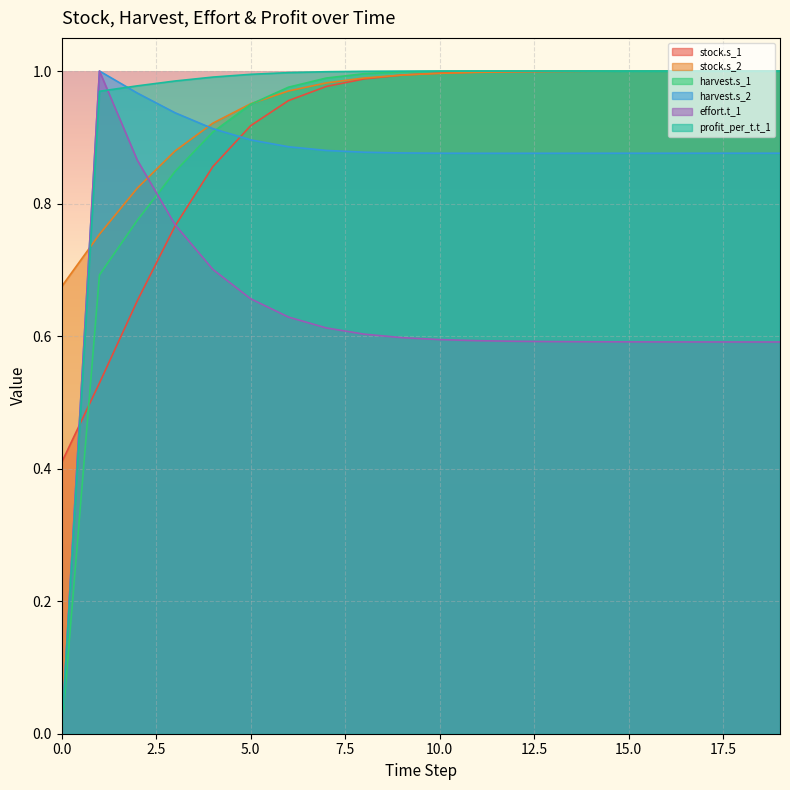

What is the difference between the highest and lowest values at 15.0?

0.4